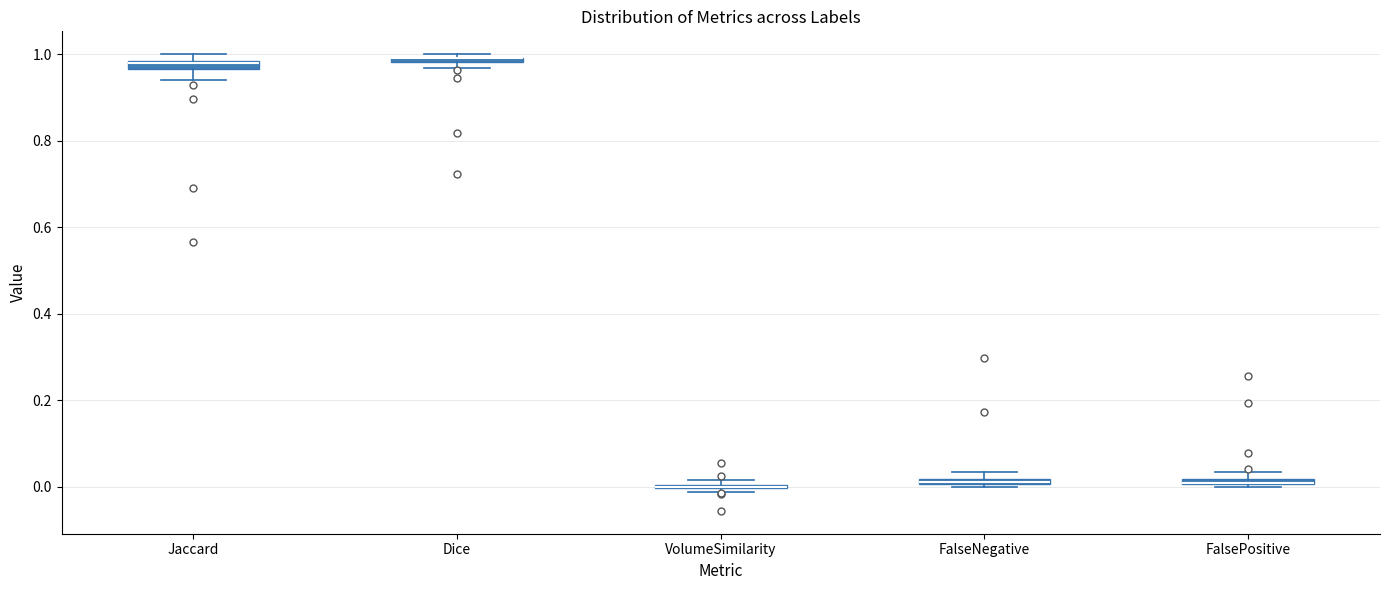

Where is the lower edge of the box for FalseNegative on the y-axis? The values are not printed on the chart, so give them approximately, as read against the axis.

0.00